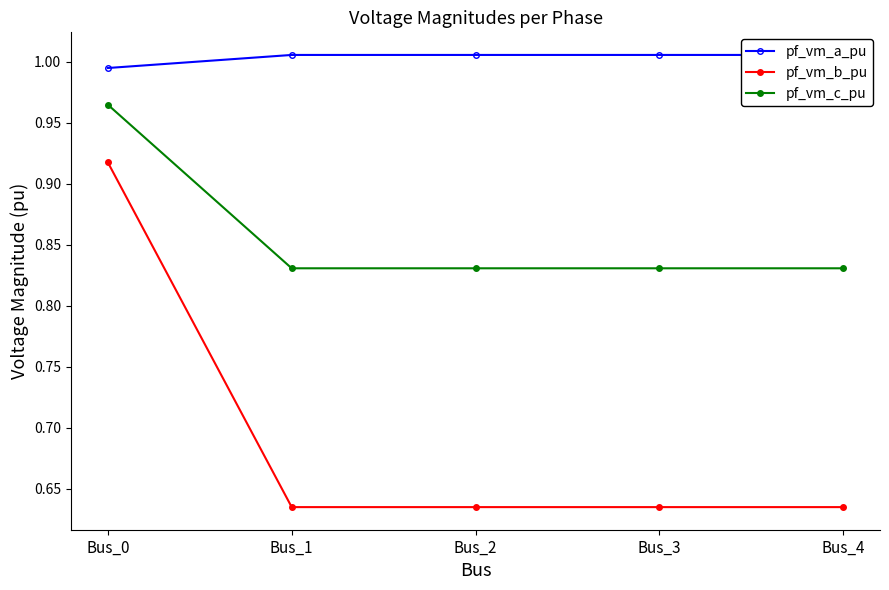

True or false: pf_vm_a_pu and pf_vm_c_pu intersect in this chart.

False